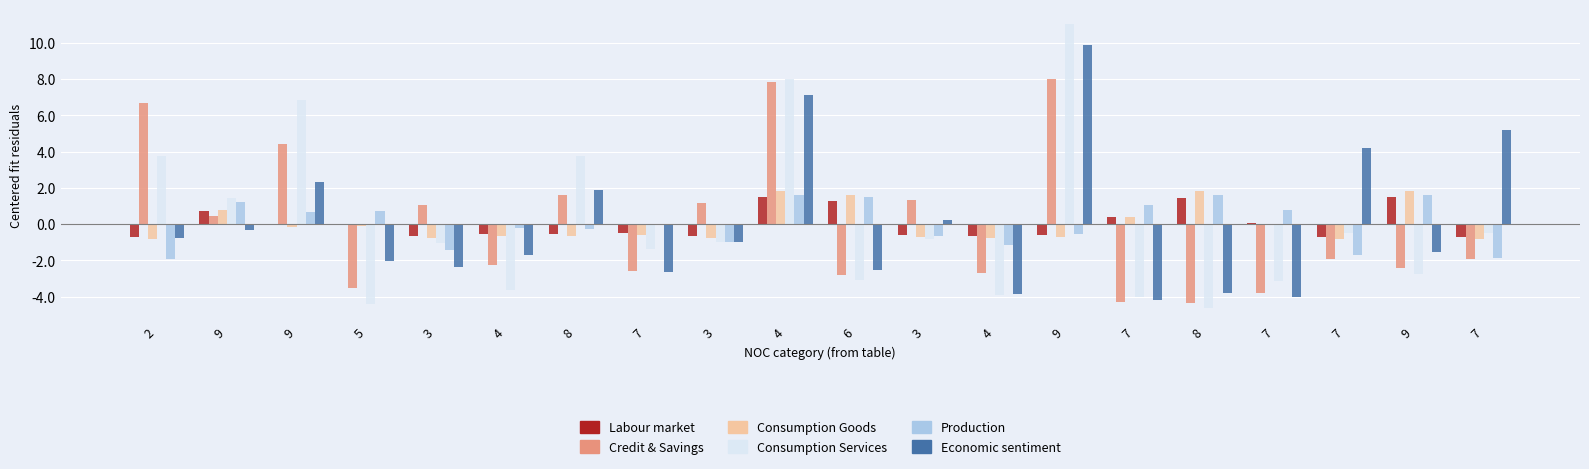

How many categories are shown in the chart?

20